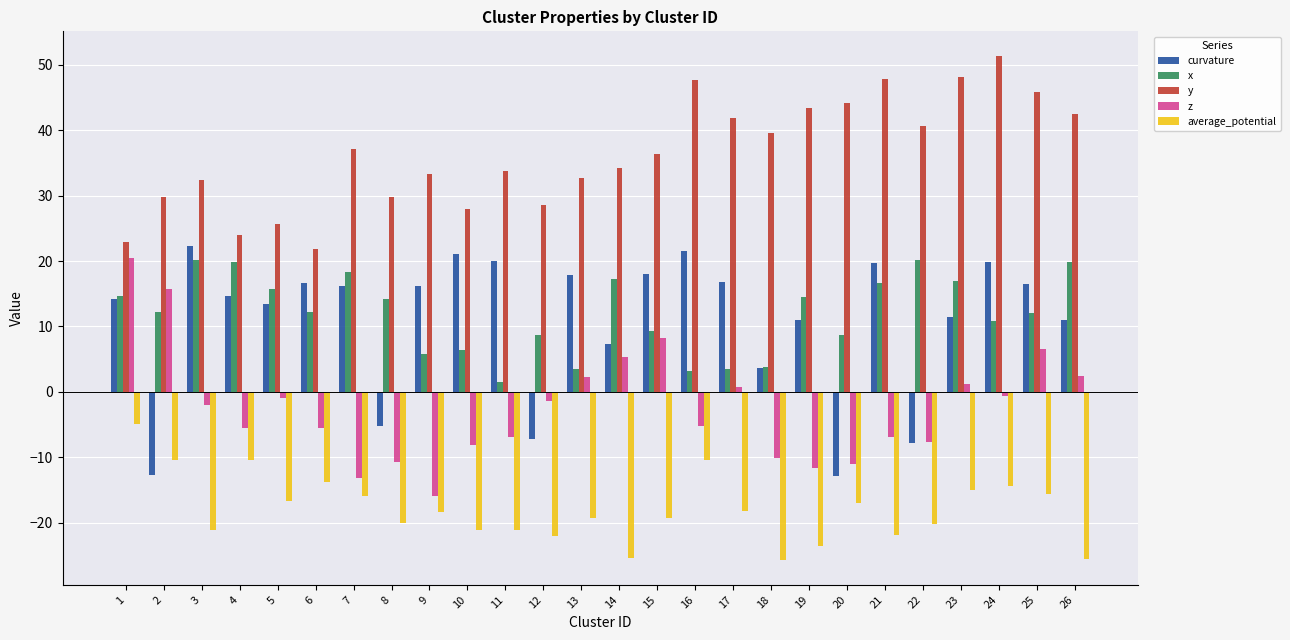

What is the difference between the highest and lowest values at 25?

61.4